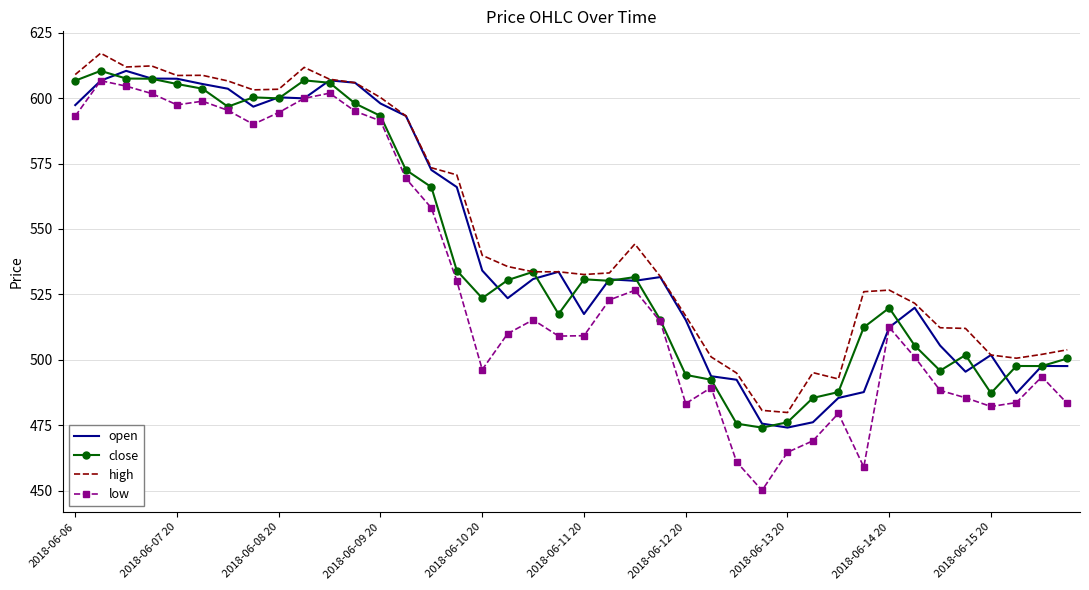

True or false: high and low intersect in this chart.

False